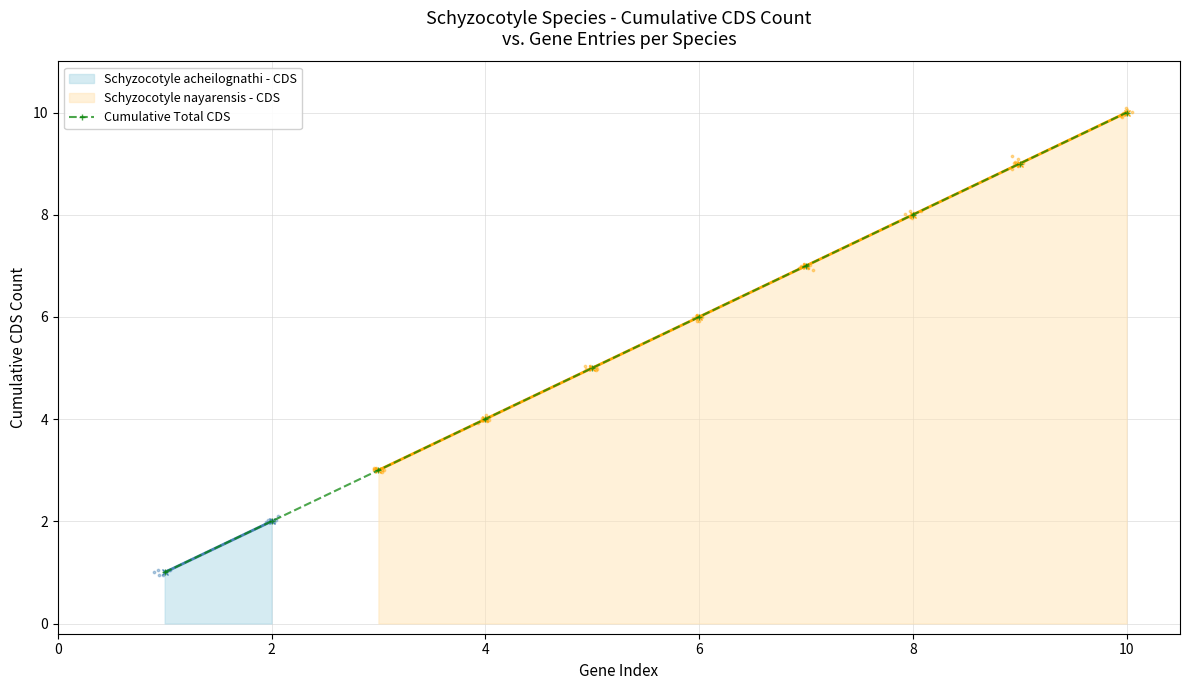

True or false: Cumulative Total CDS has more than 0 points higher than both neighbors.

False